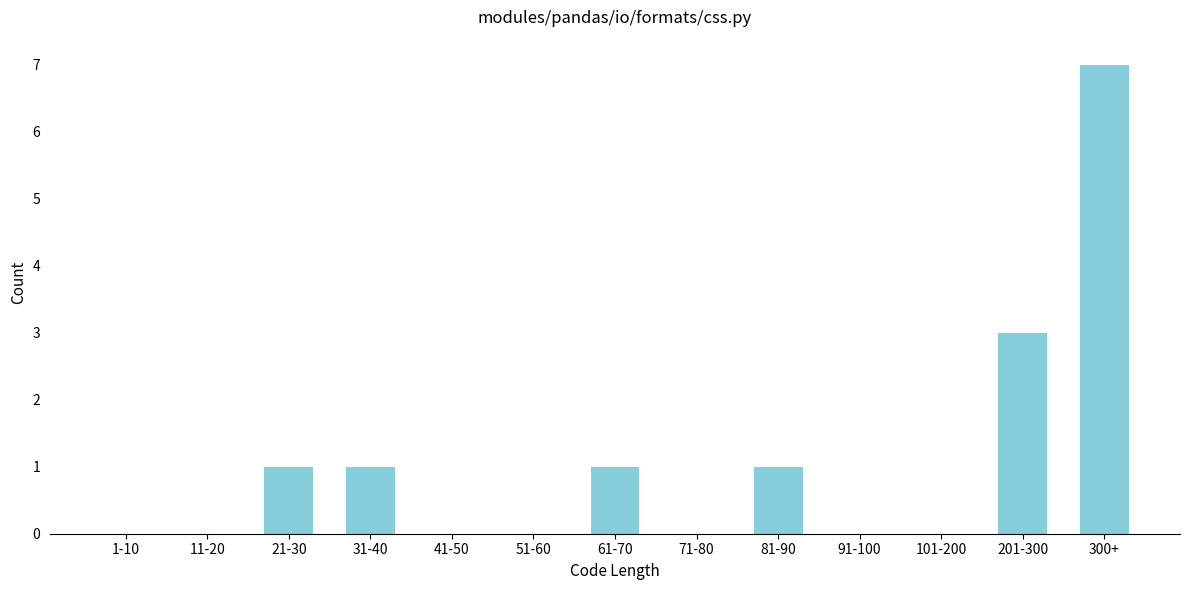

Reading left to right, list all the values displayed in this chart.

1-10=0	11-20=0	21-30=1	31-40=1	41-50=0	51-60=0	61-70=1	71-80=0	81-90=1	91-100=0	101-200=0	201-300=3	300+=7